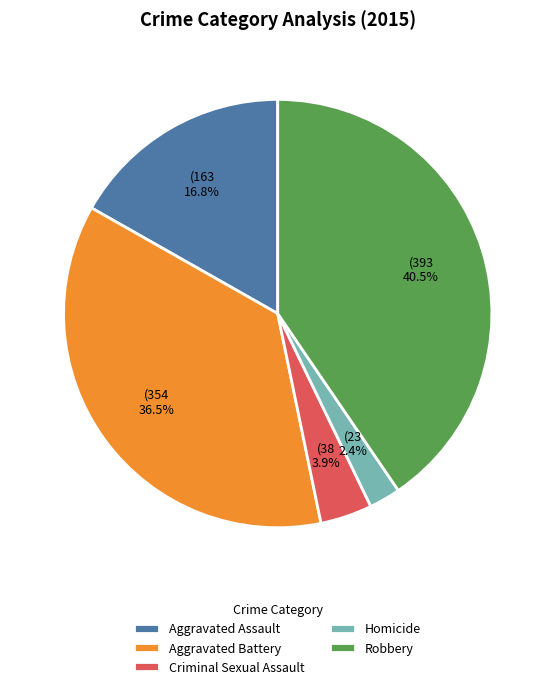

To the nearest percent, what is the combined percentage of Aggravated Battery and Aggravated Assault?

53%